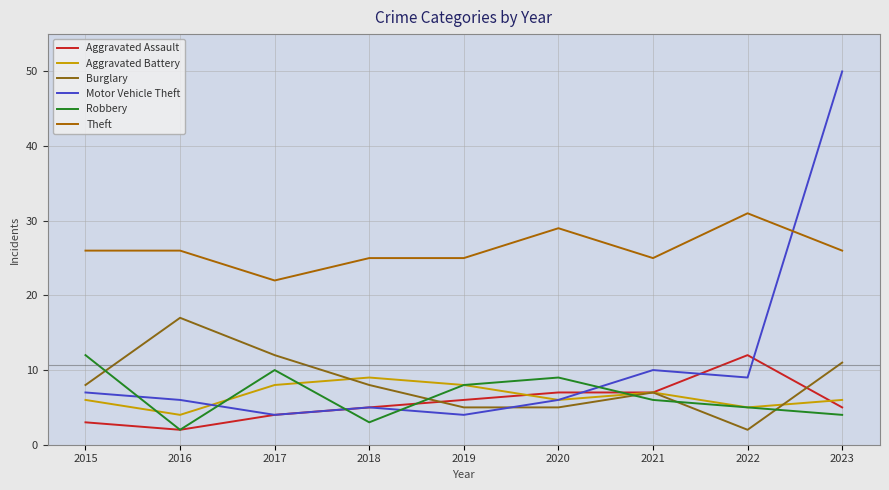

True or false: Aggravated Battery and Theft cross at least once.

False